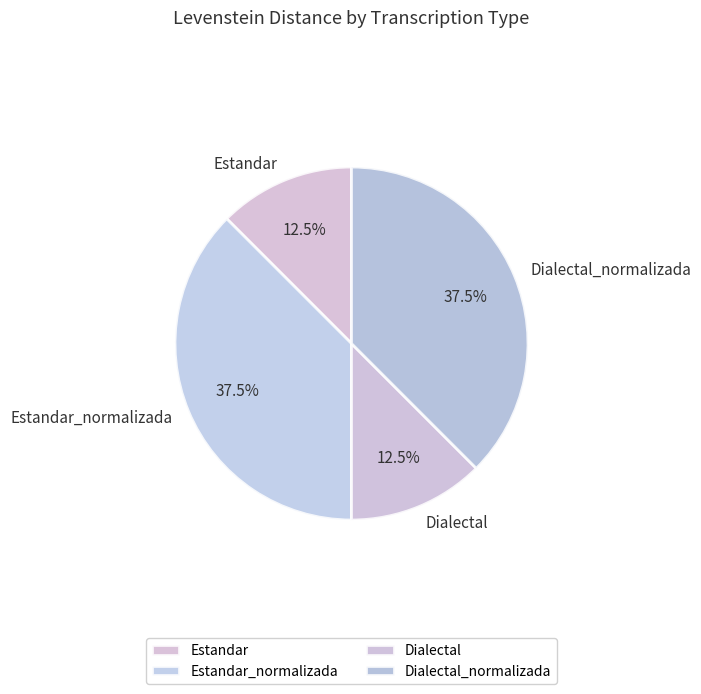

Is Dialectal_normalizada the majority of the pie?

No